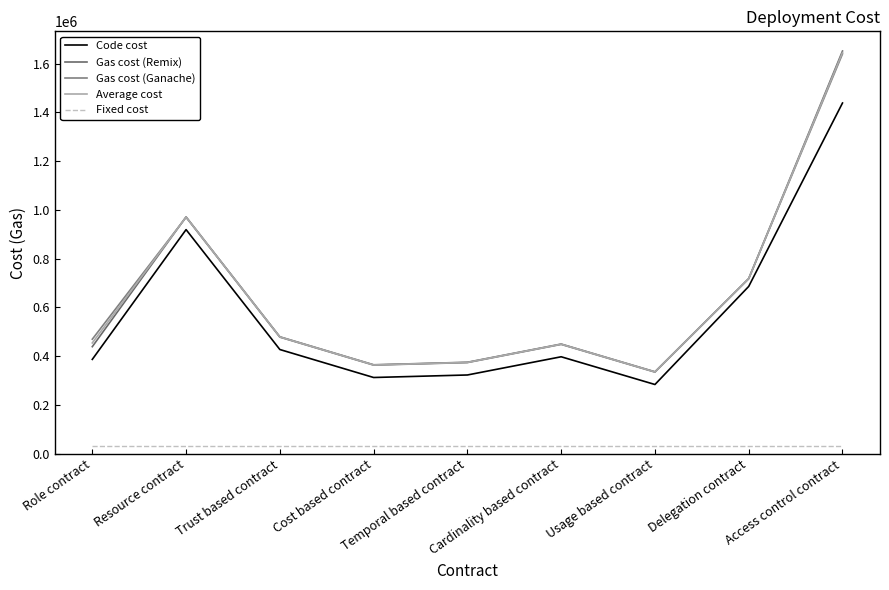

Reading left to right, what are all the values shown in this chart?

Code cost: 386890	919365	427392	312567	322899	397619	283850	686324	1438854
Gas cost (Remix): 439007	971542	479569	364744	375076	449796	336027	718375	1651988
Gas cost (Ganache): 469707	970182	478209	363396	373776	448496	334727	718375	1640276
Average cost: 454357	970862	478889	364070	374426	449146	335377	718375	1646132
Fixed cost: 32000	32000	32000	32000	32000	32000	32000	32000	32000